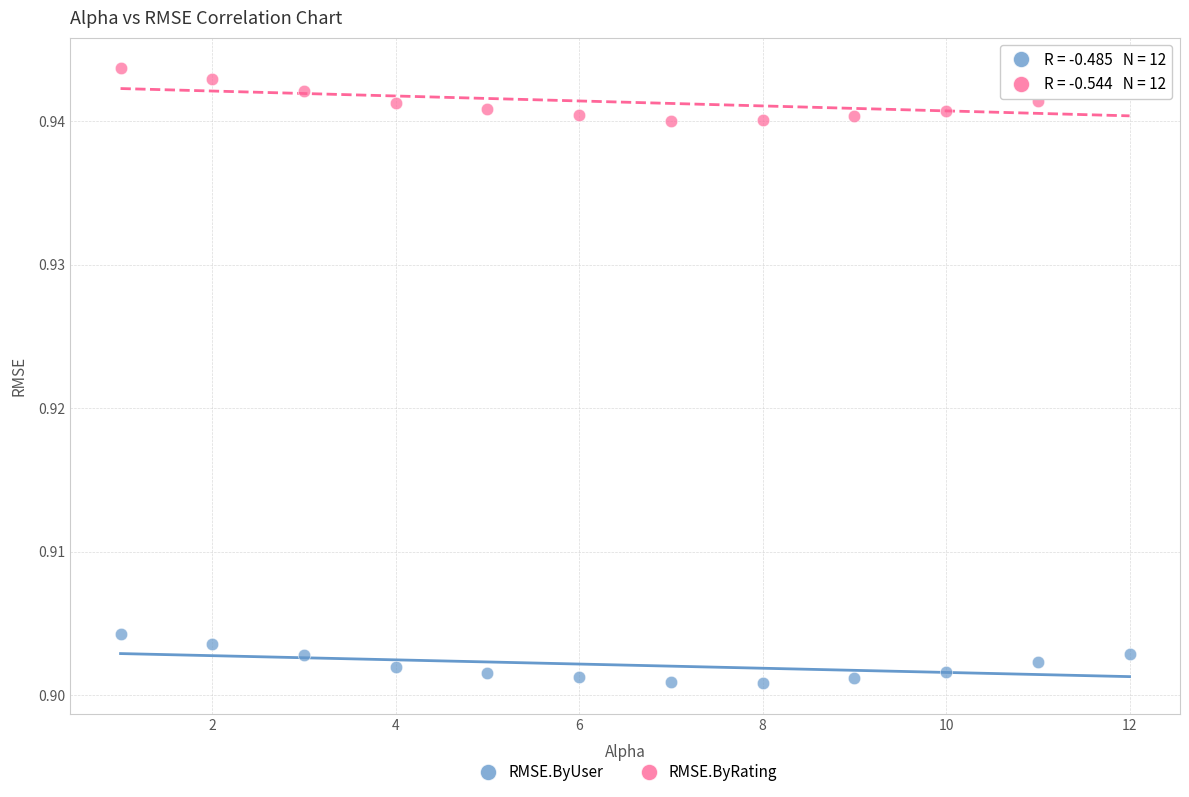

Which series reaches the minimum Y coordinate?

RMSE.ByUser